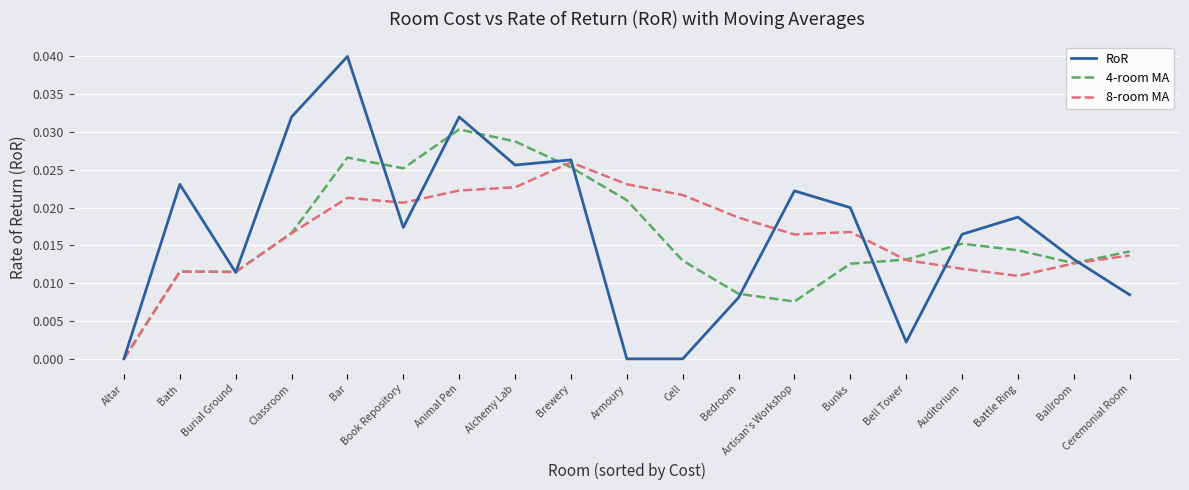

Rank the series at Alchemy Lab from highest to lowest value.

4-room MA, RoR, 8-room MA